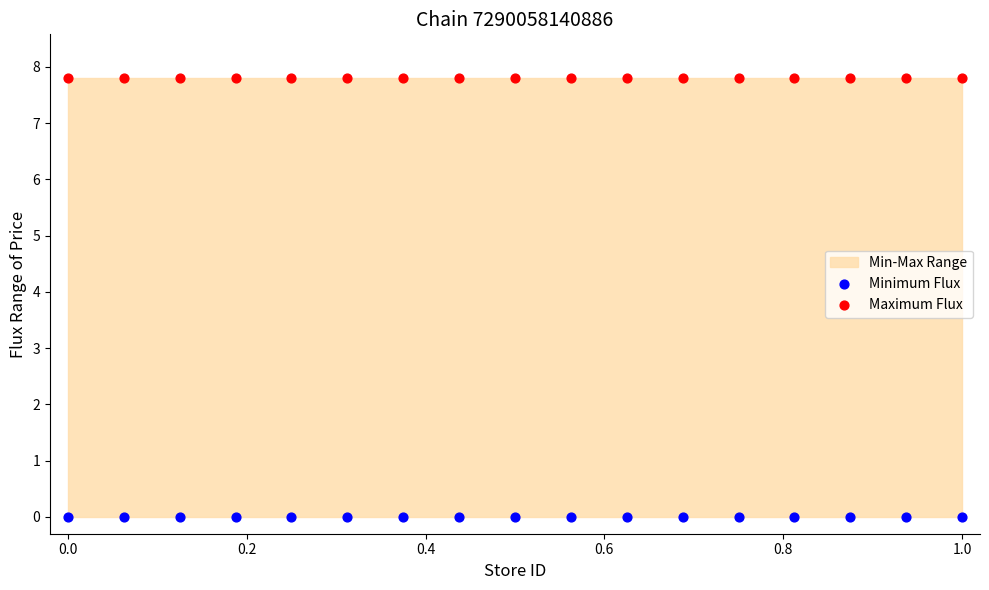

Which series contains the highest Y value?

Maximum Flux